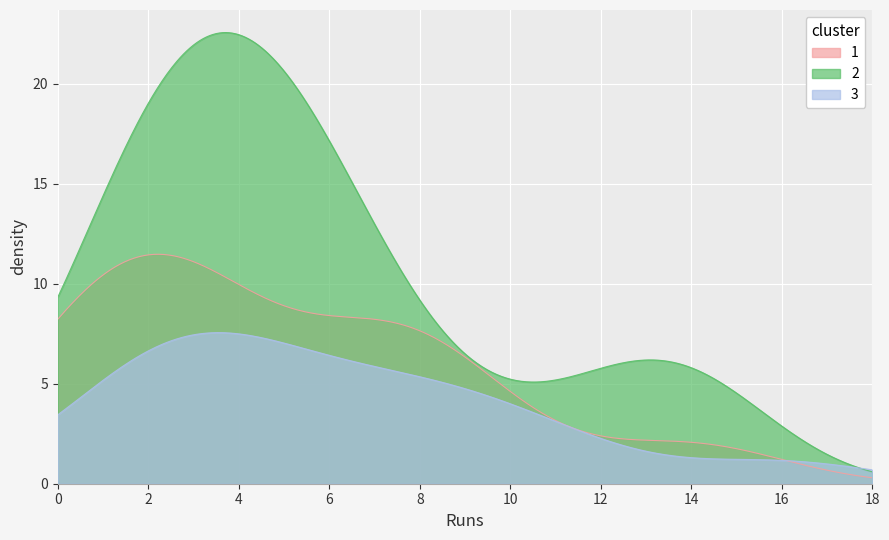

Rank the series by their average value, from lowest to highest.

3, 1, 2